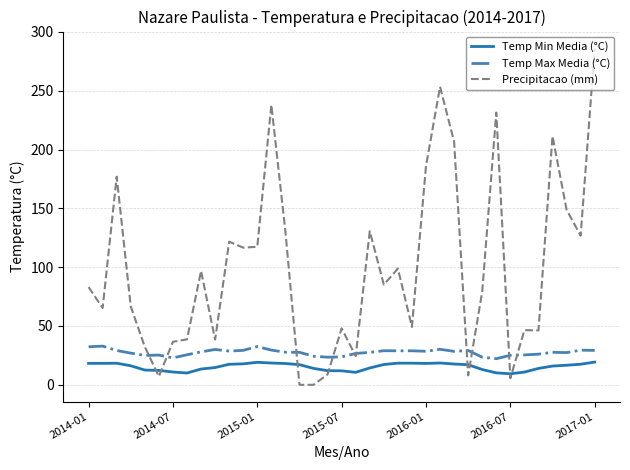

Which series has the largest total across all categories?

Precipitacao (mm)